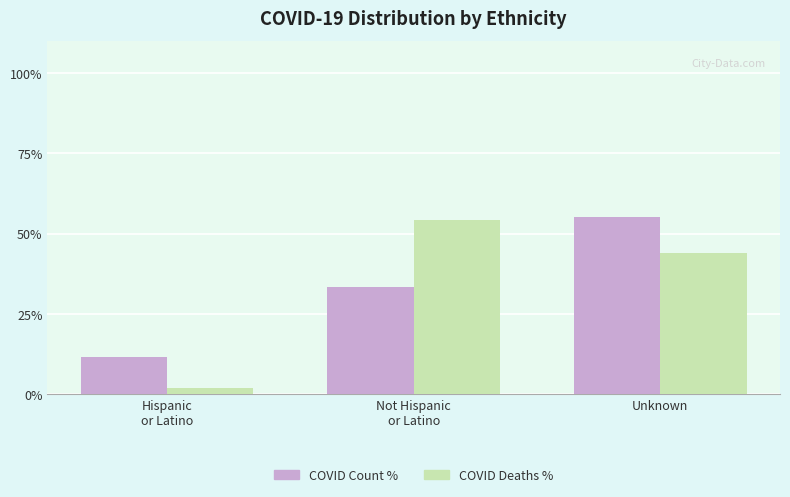

Reading left to right, extract all data points from this chart.

COVID Count %: 11.6	33.3	55.1
COVID Deaths %: 1.9	54.3	43.8